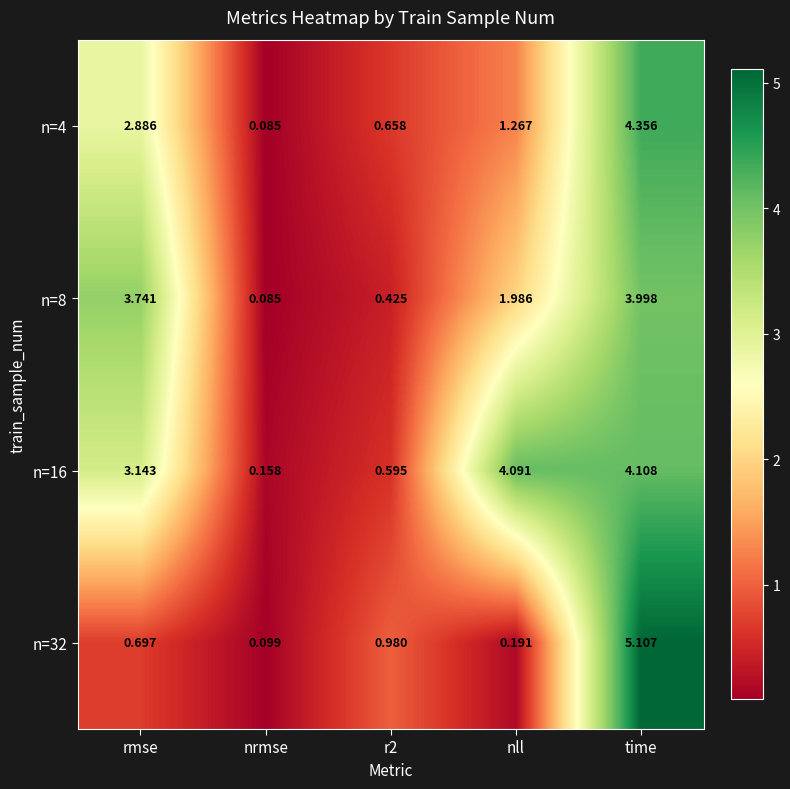

Which category has the lowest value in the n=4 series?

nrmse